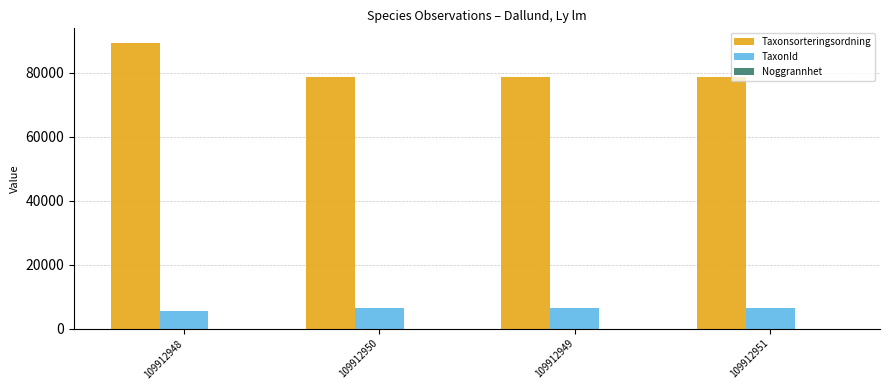

Which series changed the most between 109912948 and 109912950?

Taxonsorteringsordning